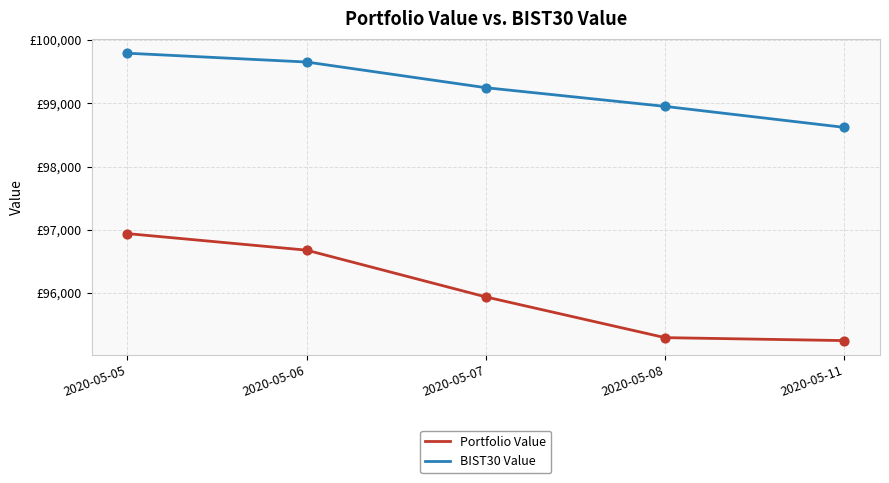

What are all the series names shown in the legend?

Portfolio Value, BIST30 Value